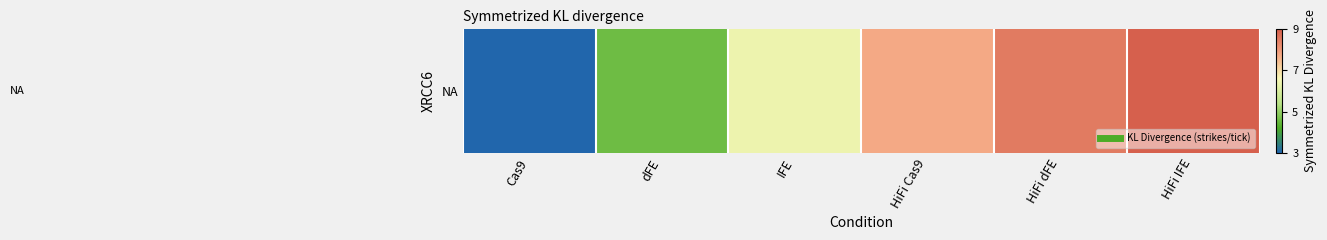

List the labels in order of value, smallest first.

Cas9, dFE, IFE, HiFi Cas9, HiFi dFE, HiFi IFE